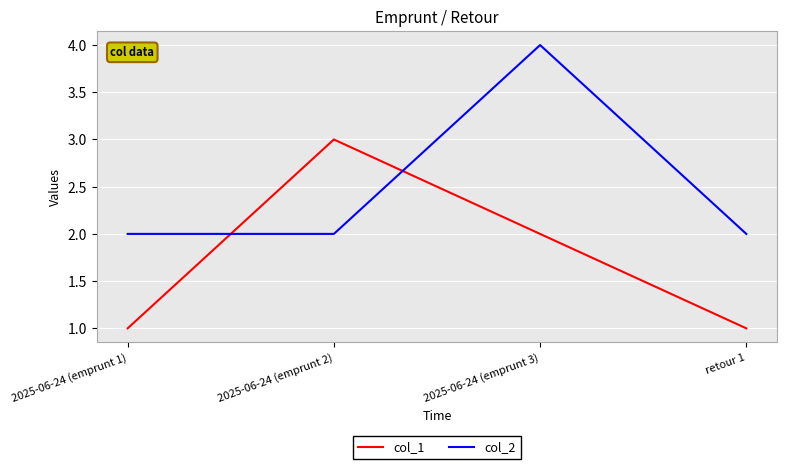

Reading right to left, list all the values displayed in this chart.

col_1: retour 1=1	2025-06-24 (emprunt 3)=2	2025-06-24 (emprunt 2)=3	2025-06-24 (emprunt 1)=1
col_2: retour 1=2	2025-06-24 (emprunt 3)=4	2025-06-24 (emprunt 2)=2	2025-06-24 (emprunt 1)=2